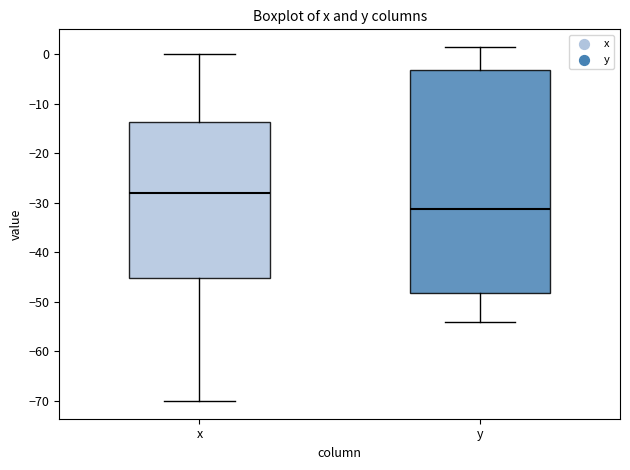

Reading left to right, read every box against the y-axis: the position of its median line, the range the box covers, and the ends of its whiskers. The values are not printed on the chart, so give them approximately, as read against the axis.

x: median -28, box -45 to -14, whiskers -70 to 0
y: median -31, box -48 to -3, whiskers -54 to 2